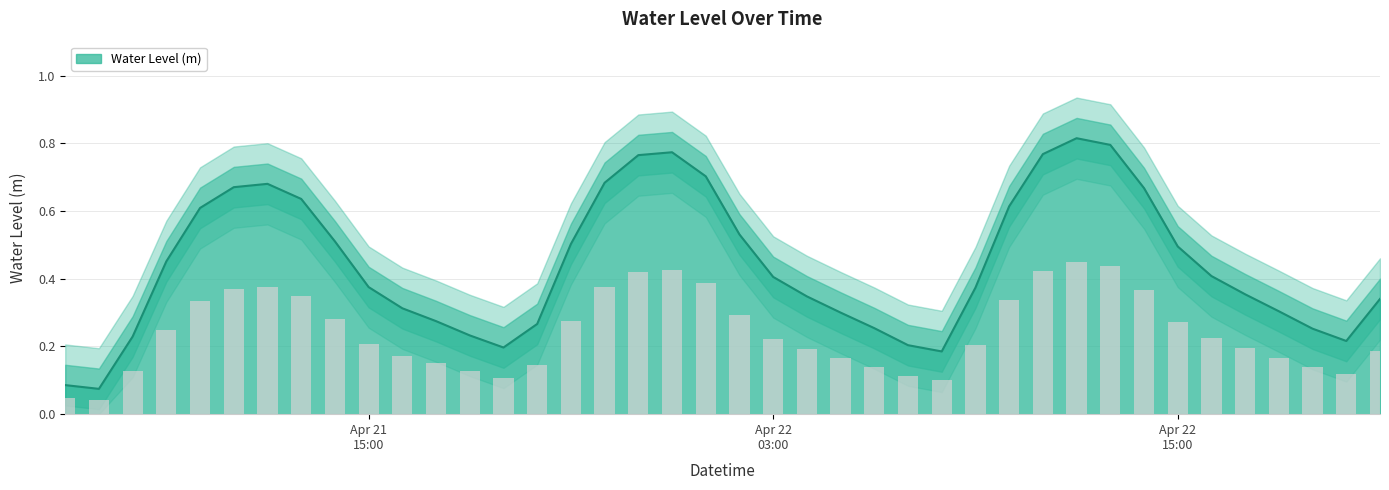

The chart shows a value of 0.3 at 2024-04-21 08:00:00. True or false?

False